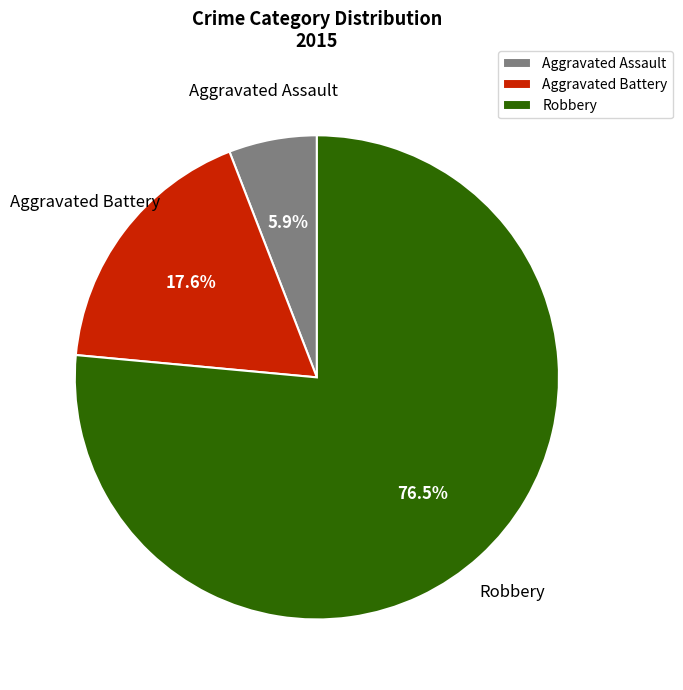

To the nearest percent, what is the combined percentage of Robbery and Aggravated Assault?

82%